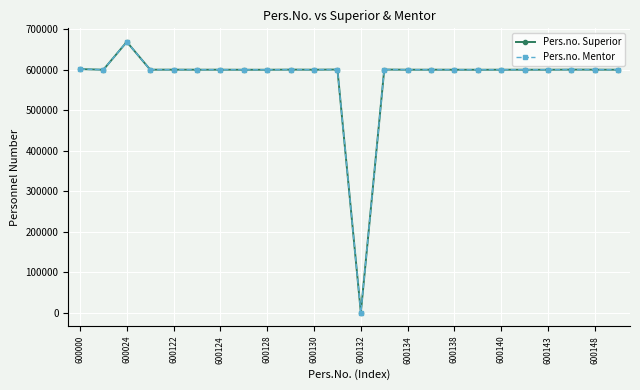

Is this an area chart (filled region under the line)?

No